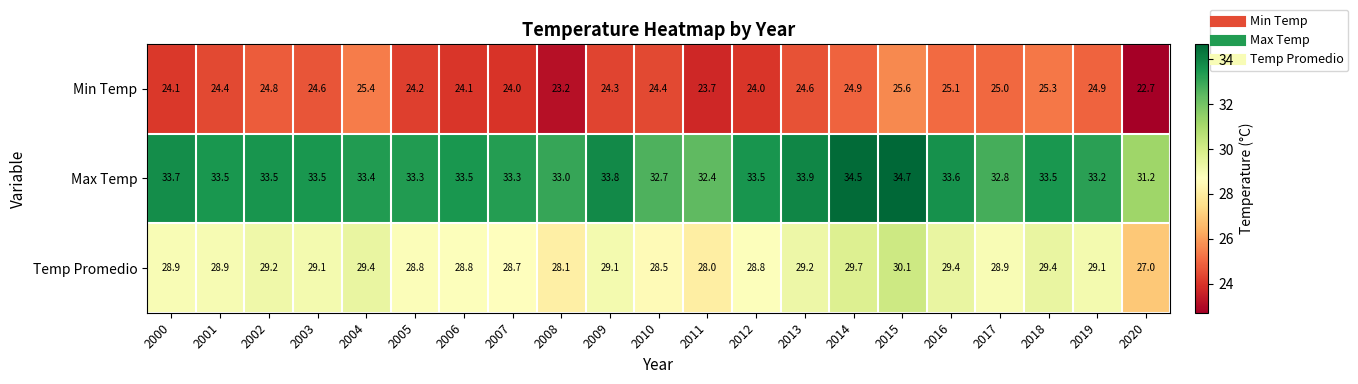

What is the greatest value displayed?

34.7